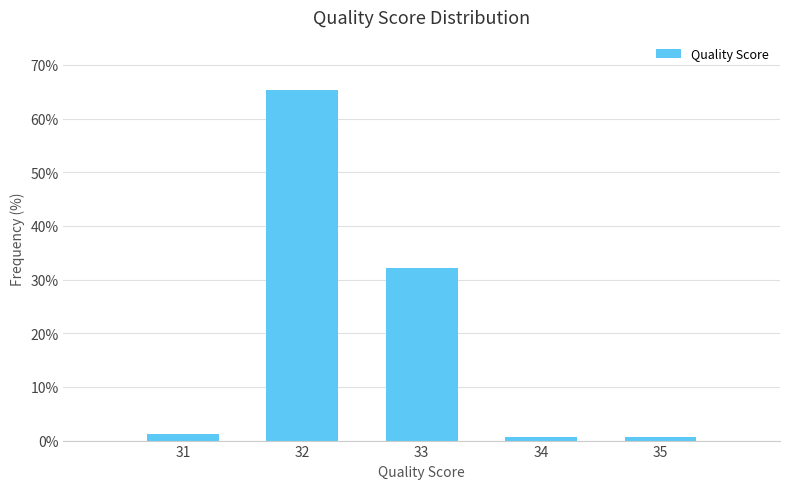

Over which range of the x-axis is the bar tallest?

31.5 to 32.5